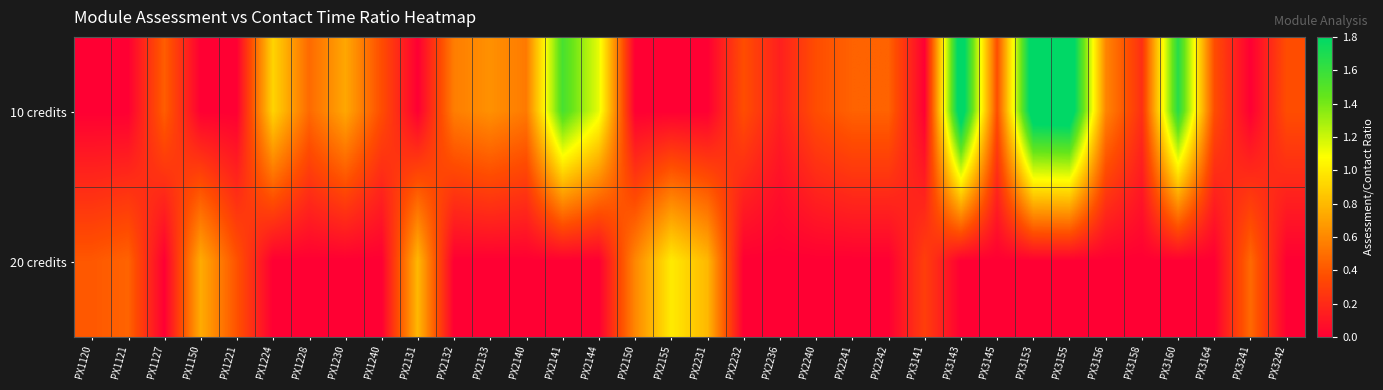

Between PX1240 and PX1150, which is larger?

PX1240